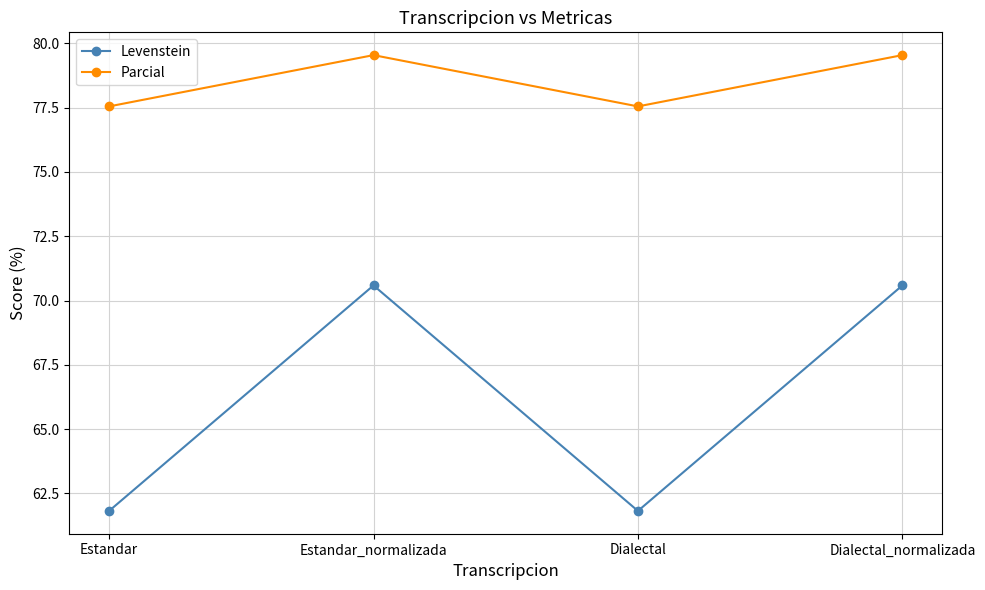

What is the spread (max minus min) of values at Dialectal?

15.7